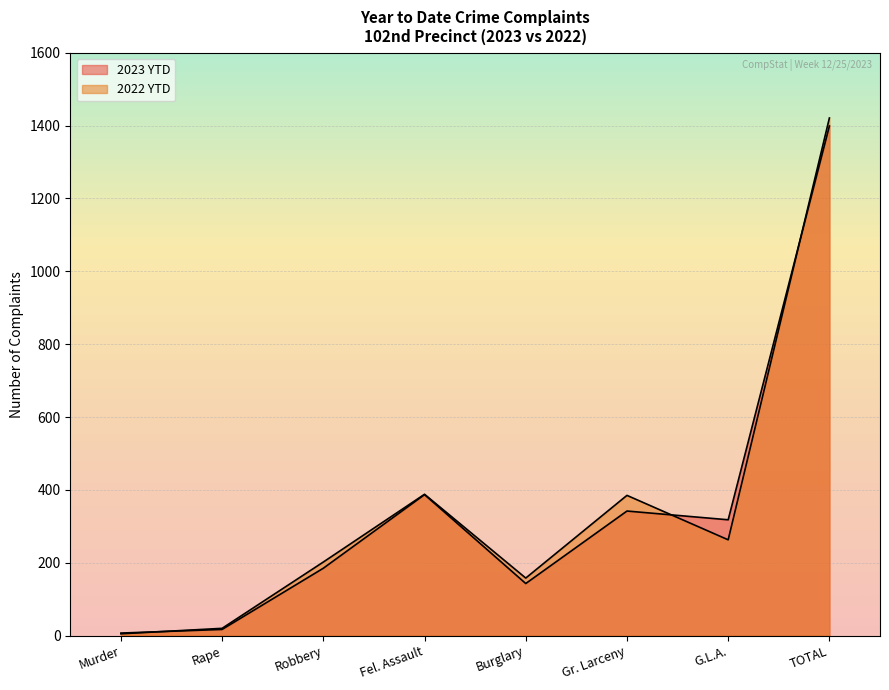

How many data points does each series have?

8